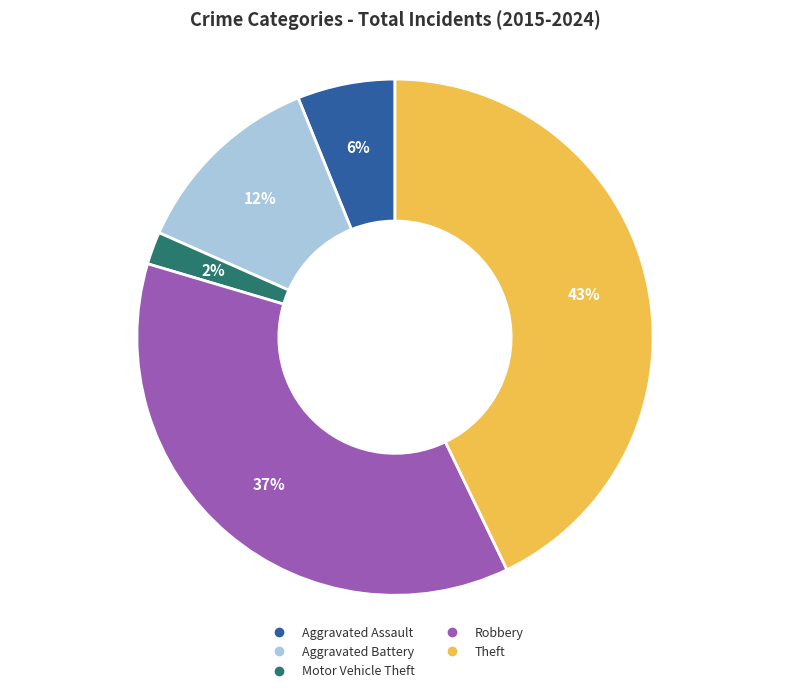

Is it true that Motor Vehicle Theft is 10% of the pie?

False